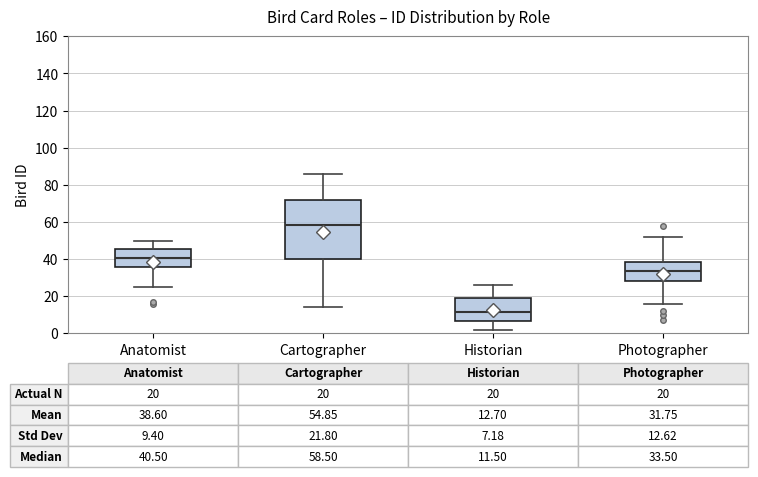

Which box has the highest median line?

Cartographer